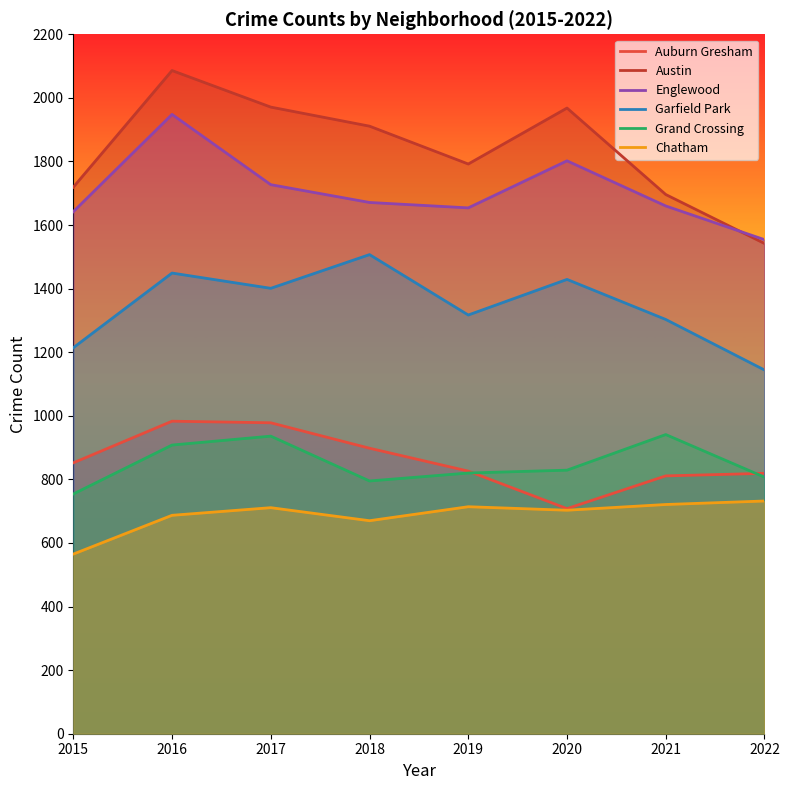

At which category does Englewood reach its first local valley?

2019